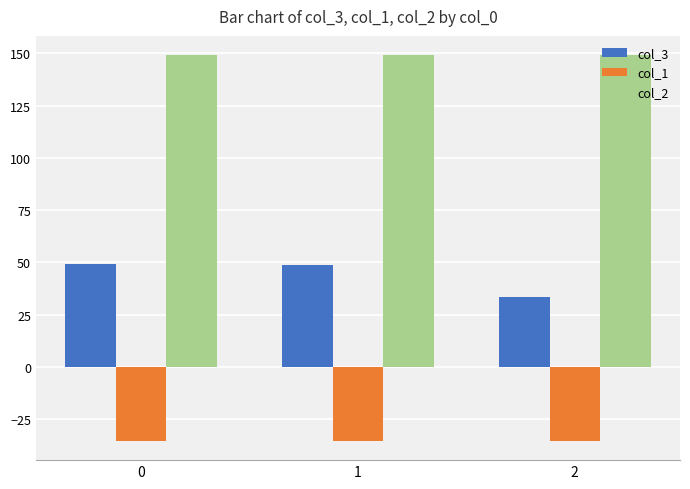

How many groups of bars are there?

3